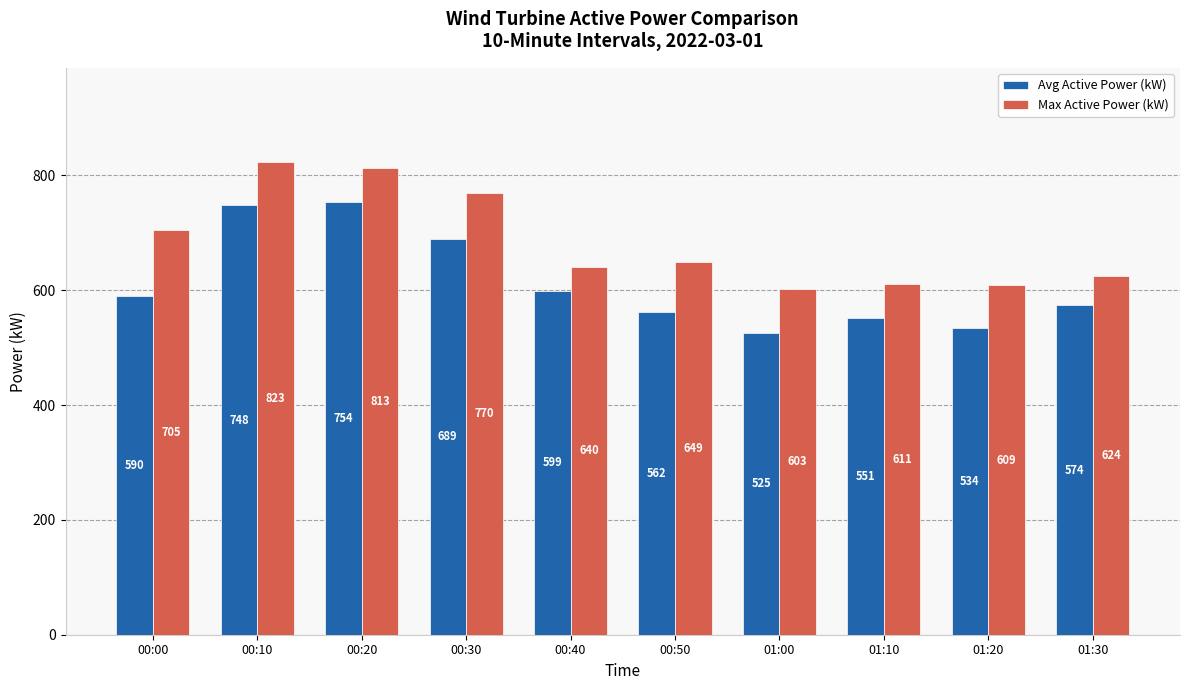

Is the value of Max Active Power (kW) at 00:40 greater than the value of Avg Active Power (kW) at 01:20?

Yes